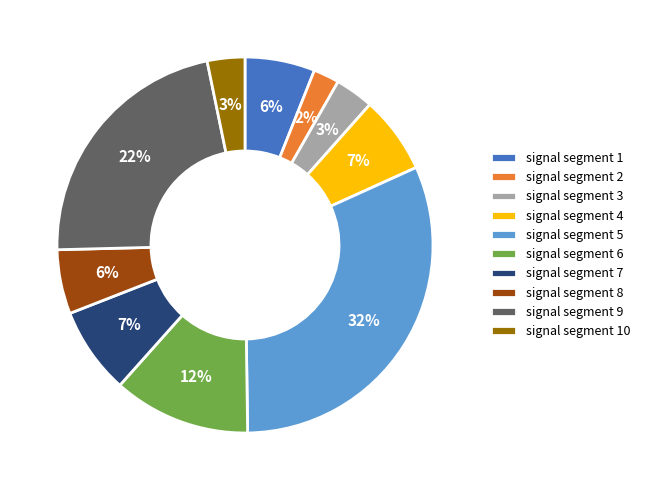

True or false: signal segment 4 accounts for 7% of the total.

True